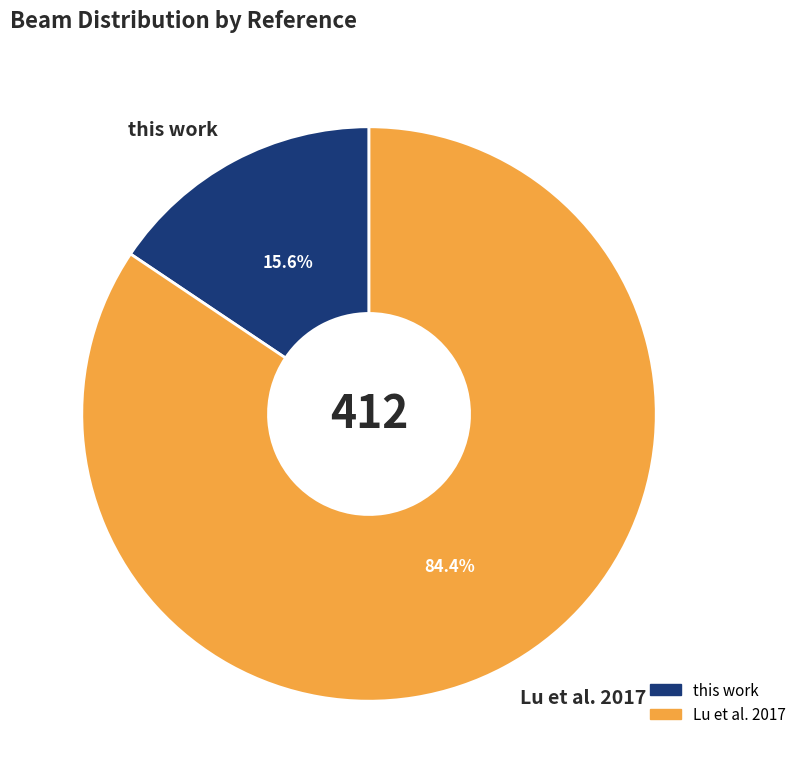

Which has a higher value, Lu et al. 2017 or this work?

Lu et al. 2017